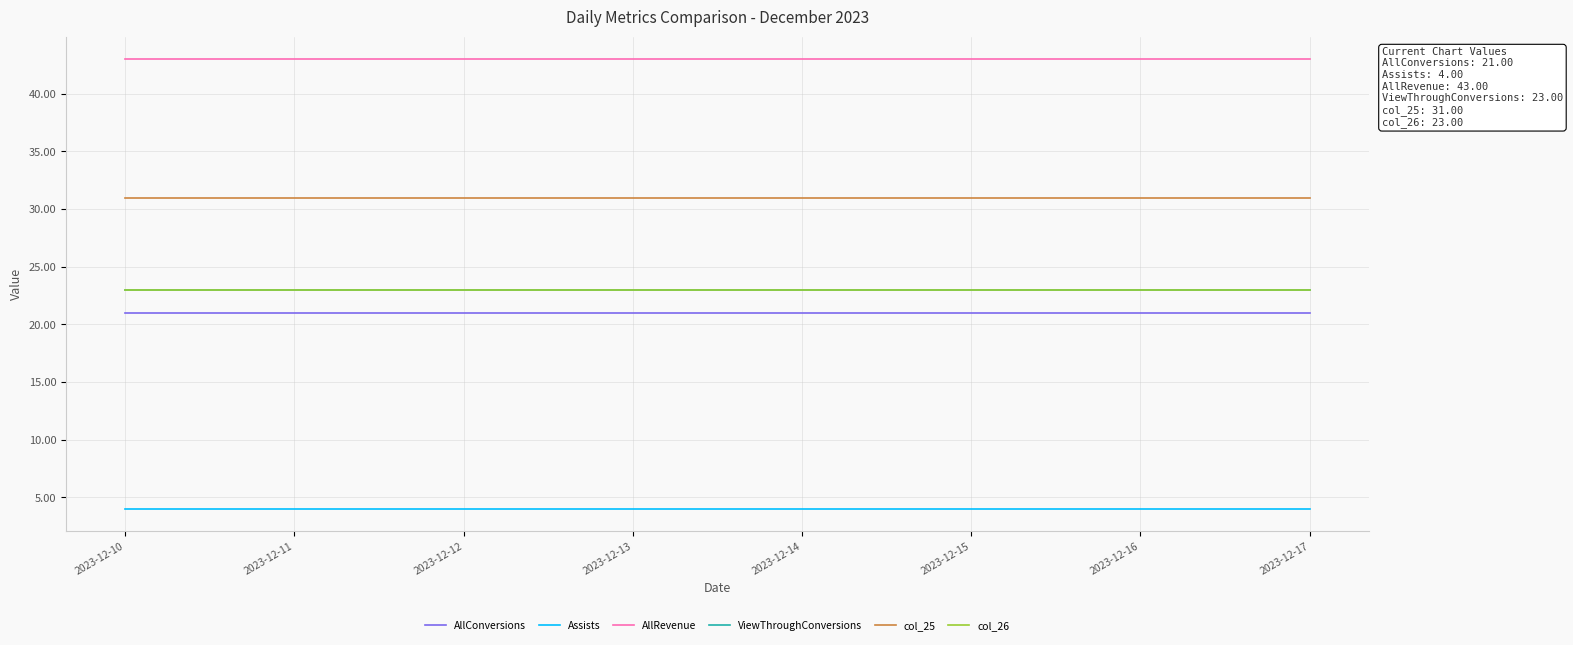

True or false: AllRevenue and col_26 intersect in this chart.

False